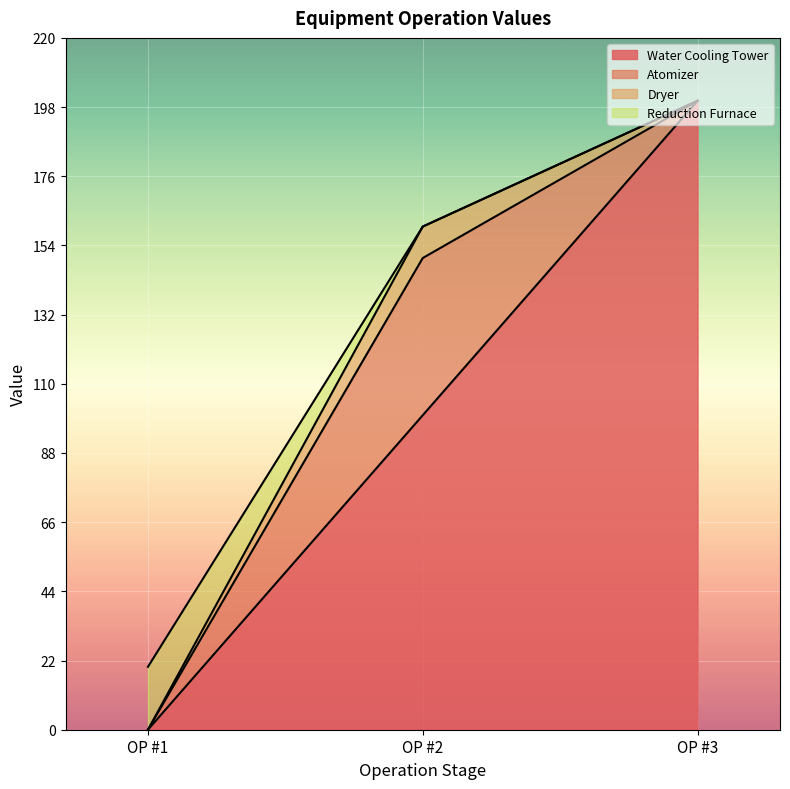

How many data points does each series have?

3